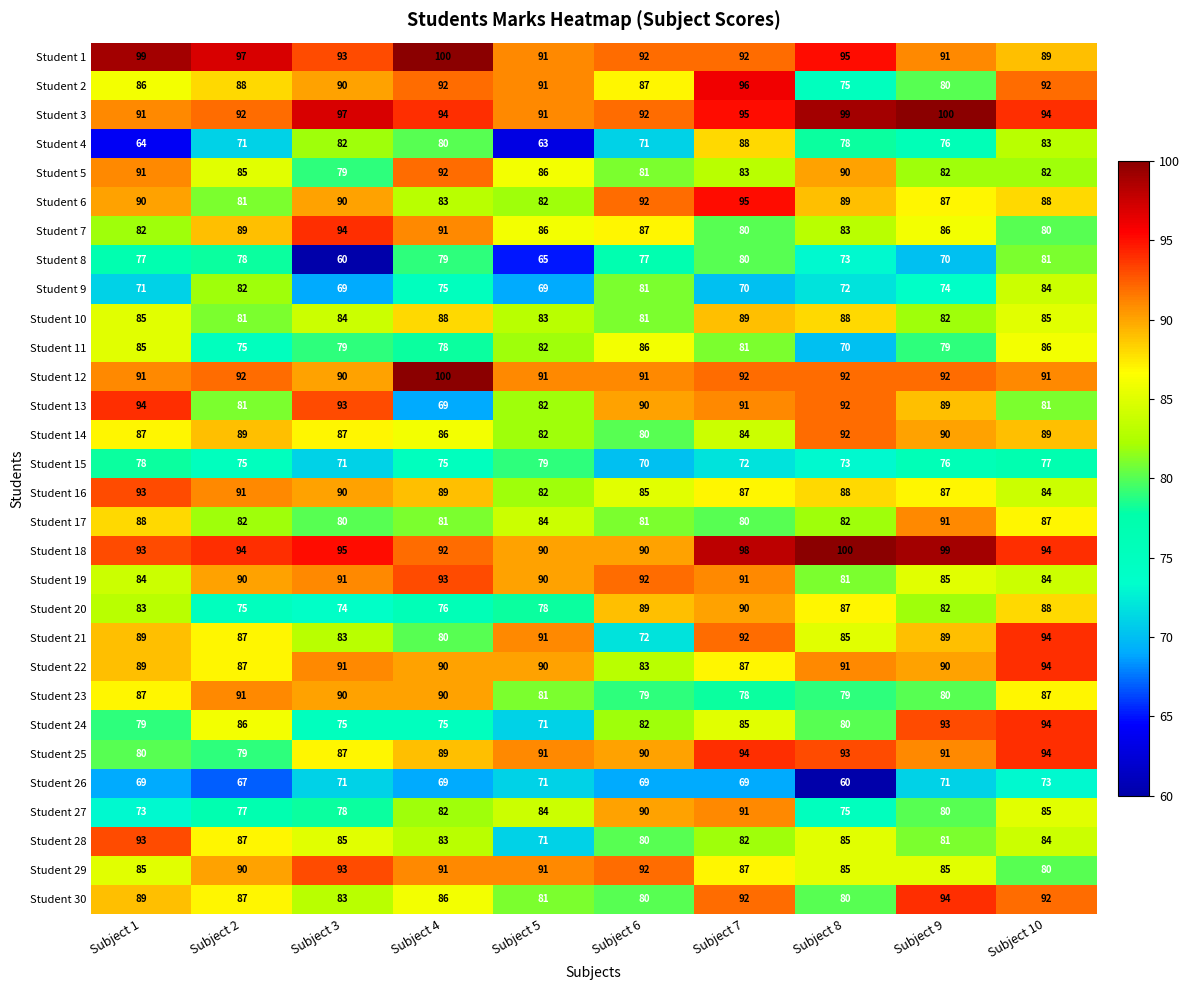

What is the difference between the maximum and minimum values in the Student 10 series?

8